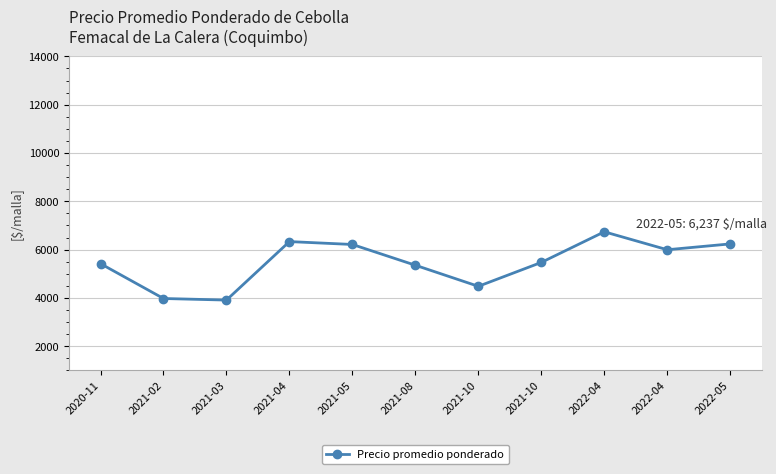

Where is the first local maximum?

2021-04